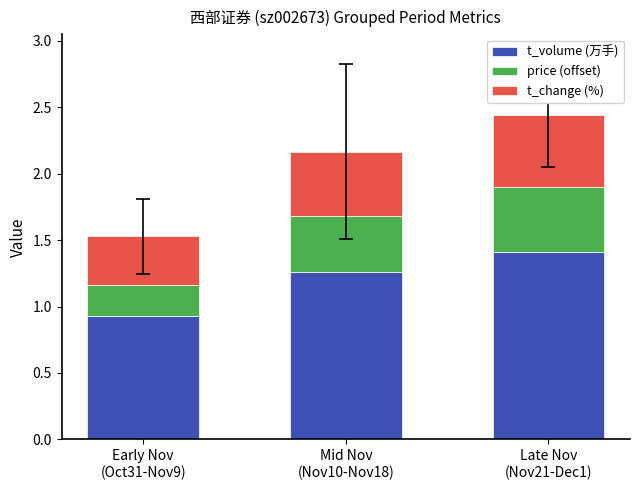

What is the minimum value for t_volume (万手)?

0.9